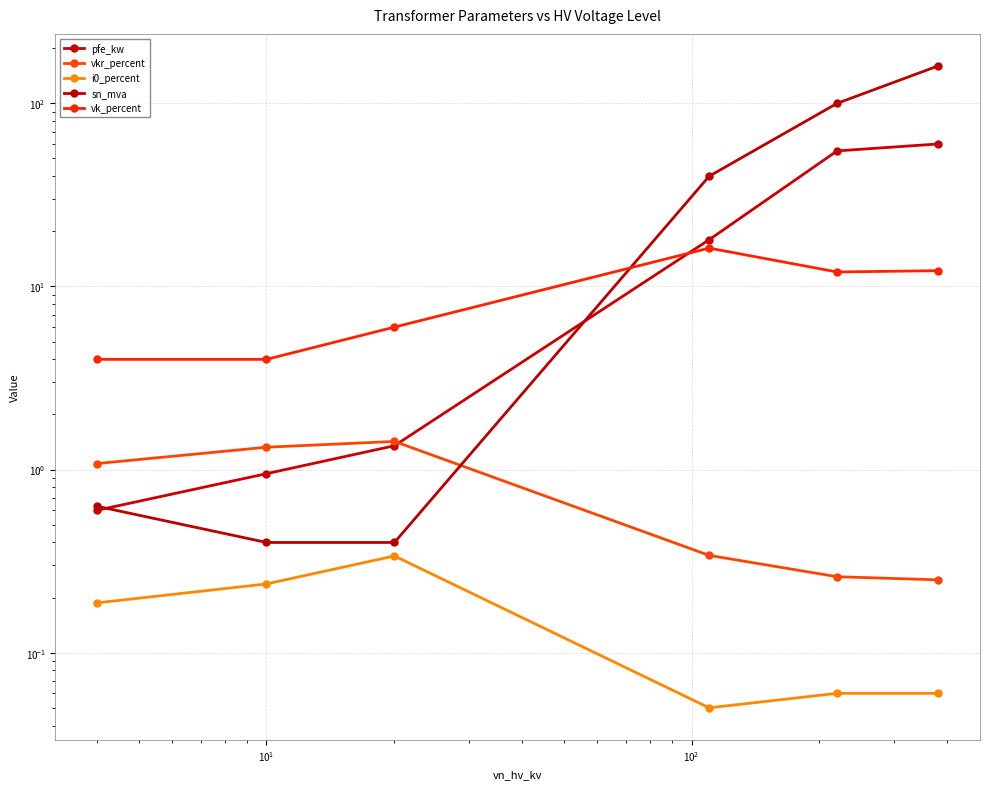

True or false: i0_percent and vk_percent cross at least once.

False